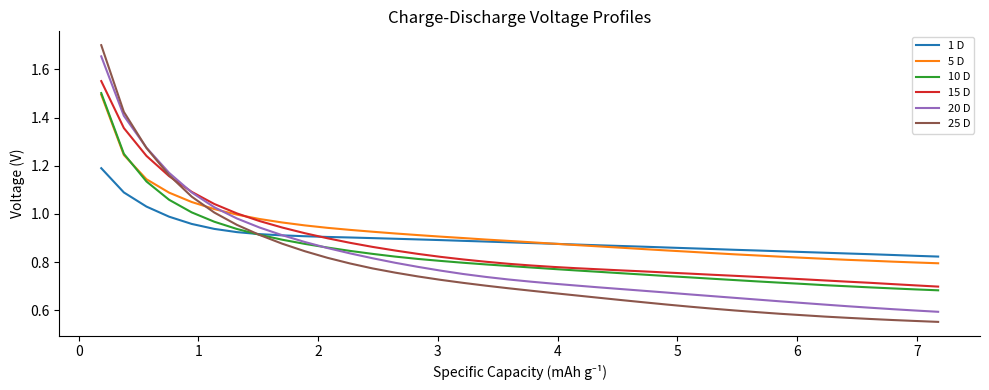

Which series has the widest spread of values?

25 D